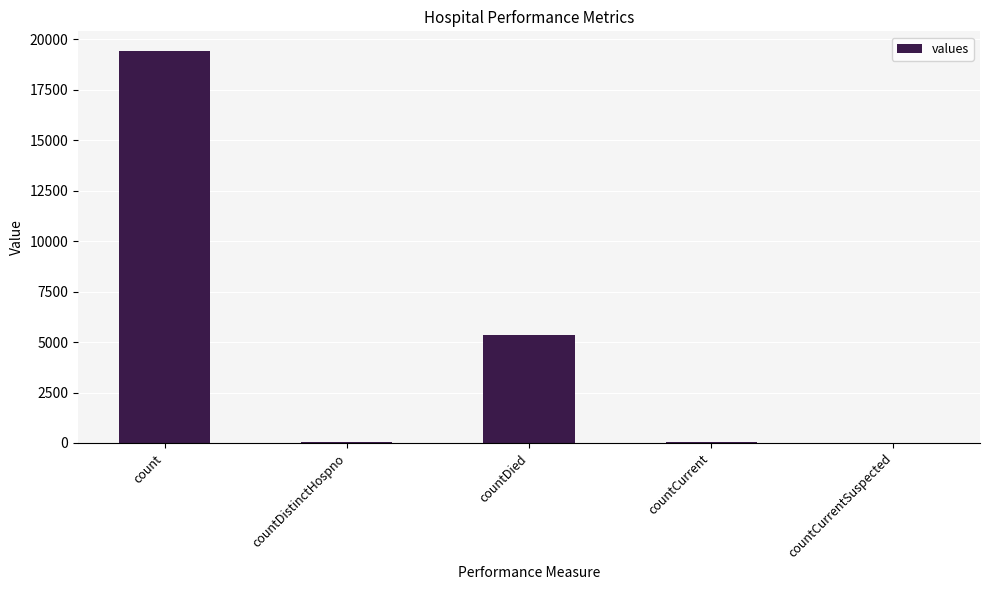

What is the sum of the values at countDied and count?

24777